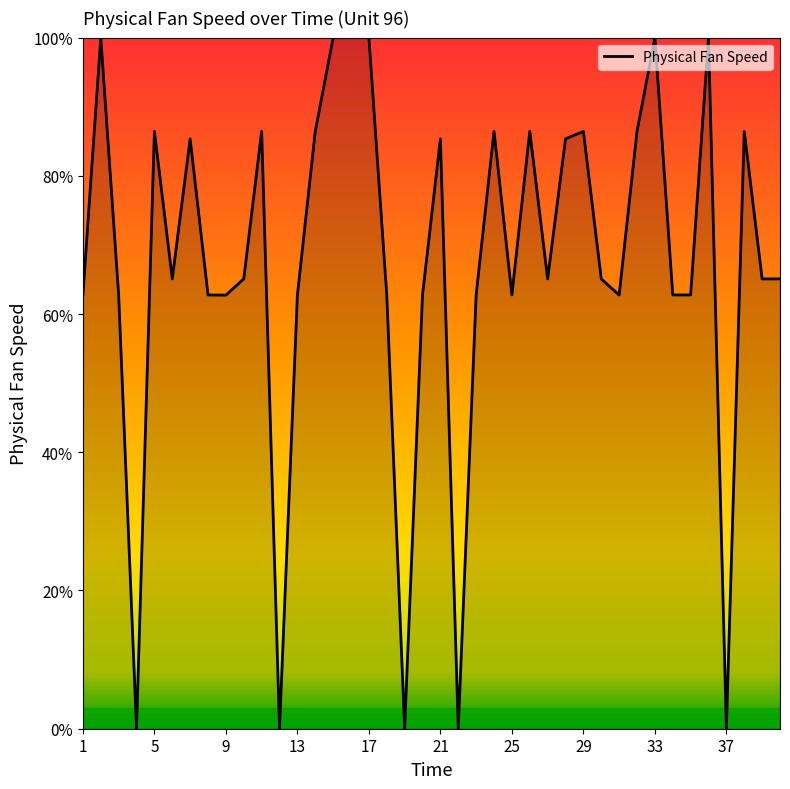

What is the maximum value shown in the chart?

100.0